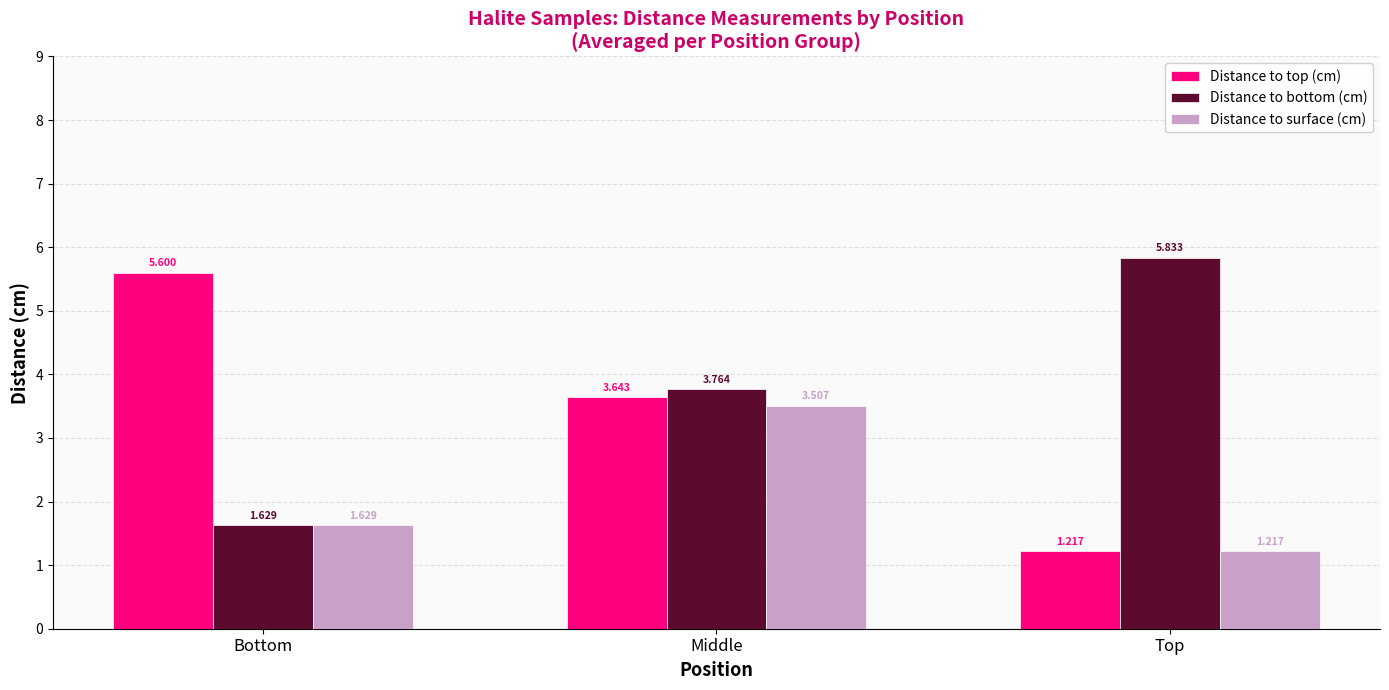

Which series has the largest total across all categories?

Distance to bottom (cm)